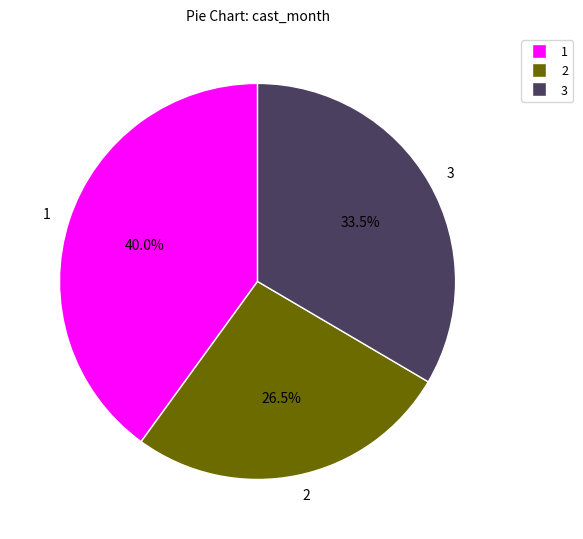

Rank the categories by value from highest to lowest.

1, 3, 2